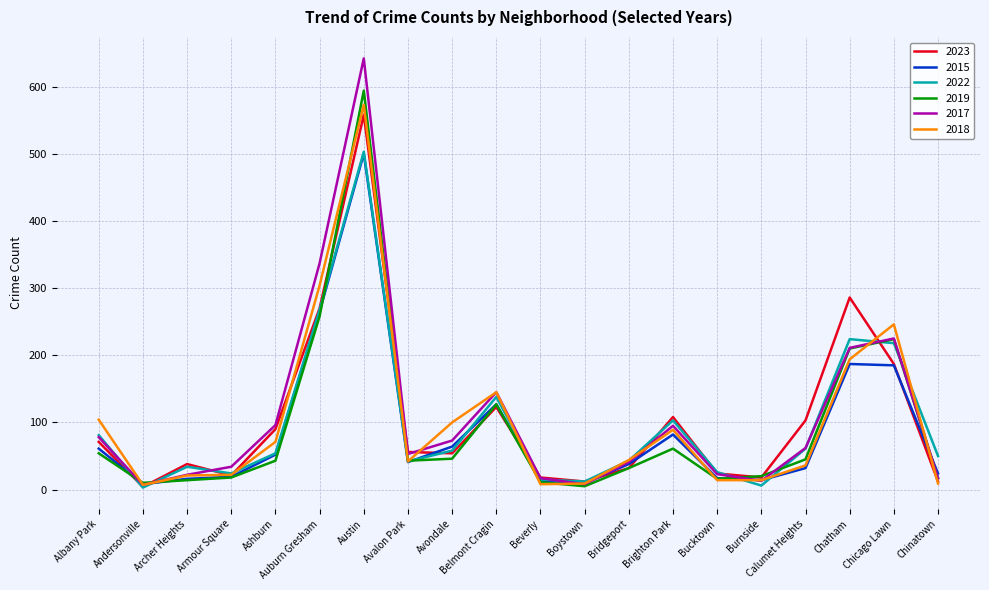

True or false: 2015 has a value of 185 at Chicago Lawn.

True